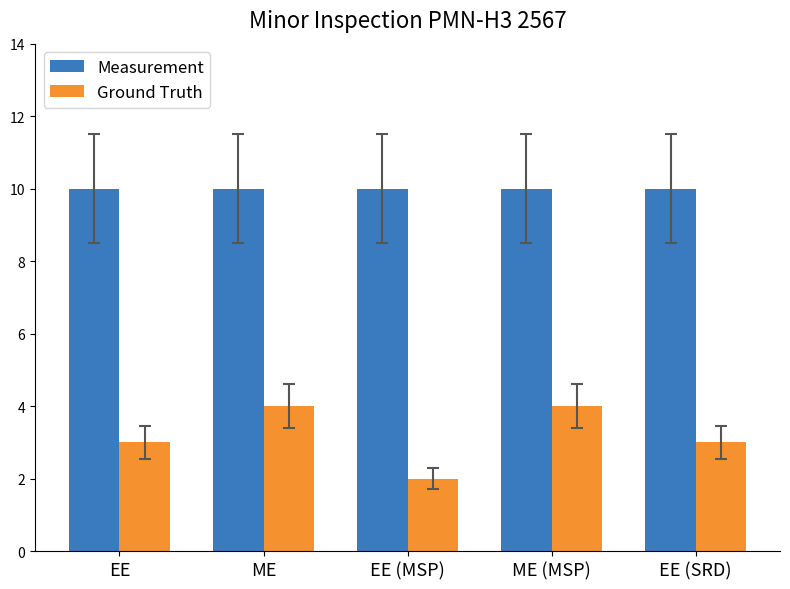

What is the highest value of the Measurement series?

10